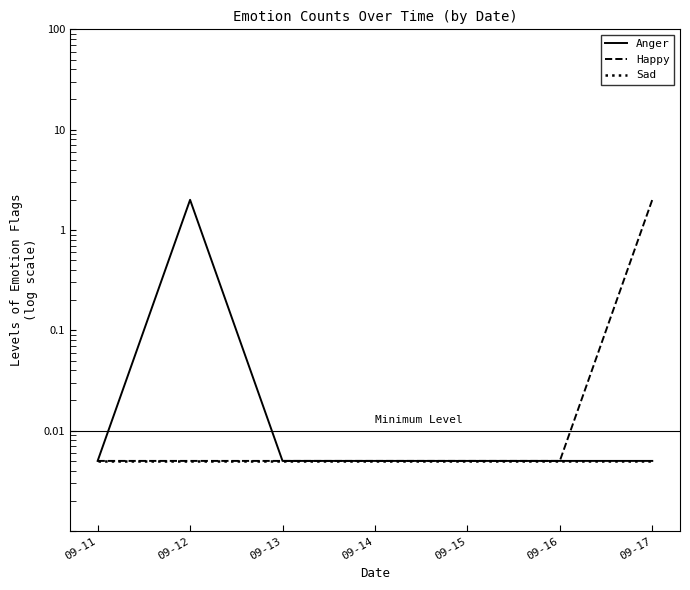

In Anger, how many points are higher than both neighbors (excluding endpoints)?

1